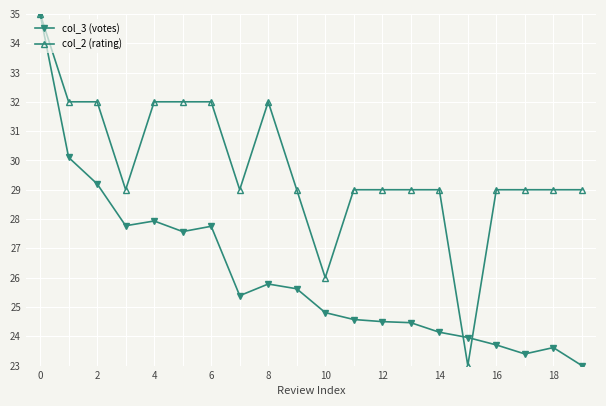

What is the sum of all col_3 (votes) values?

522.3